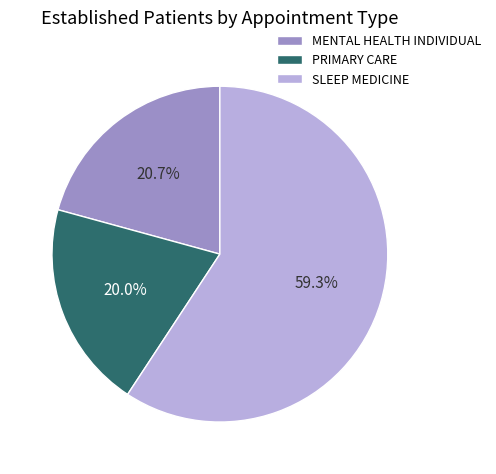

To the nearest percent, what percentage of the pie is SLEEP MEDICINE?

59%